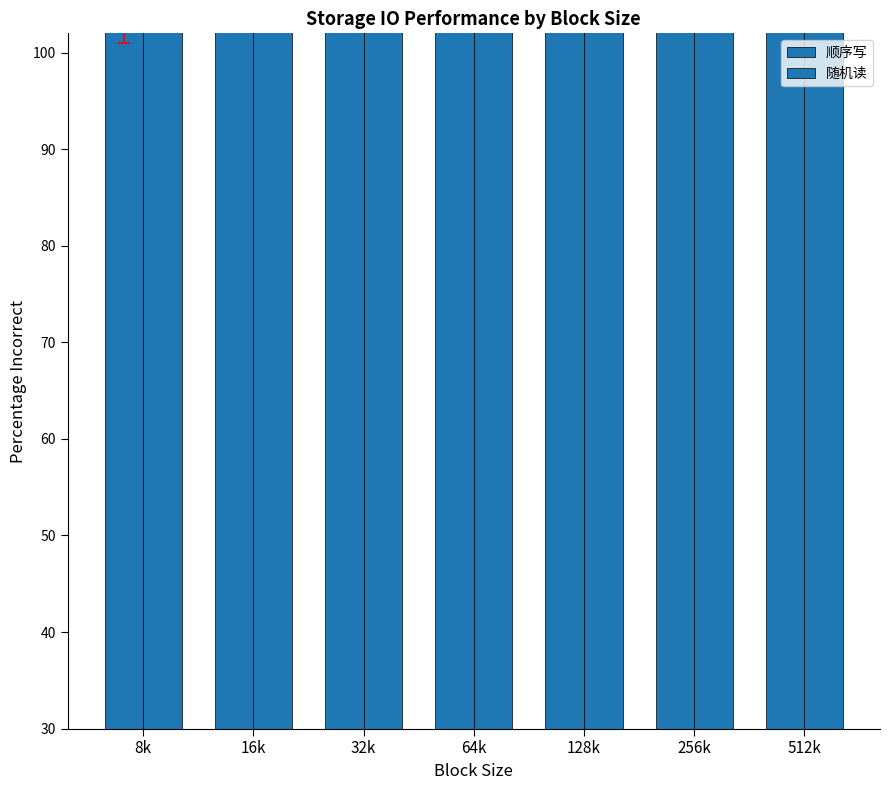

Which category has the highest value across all series?

32k